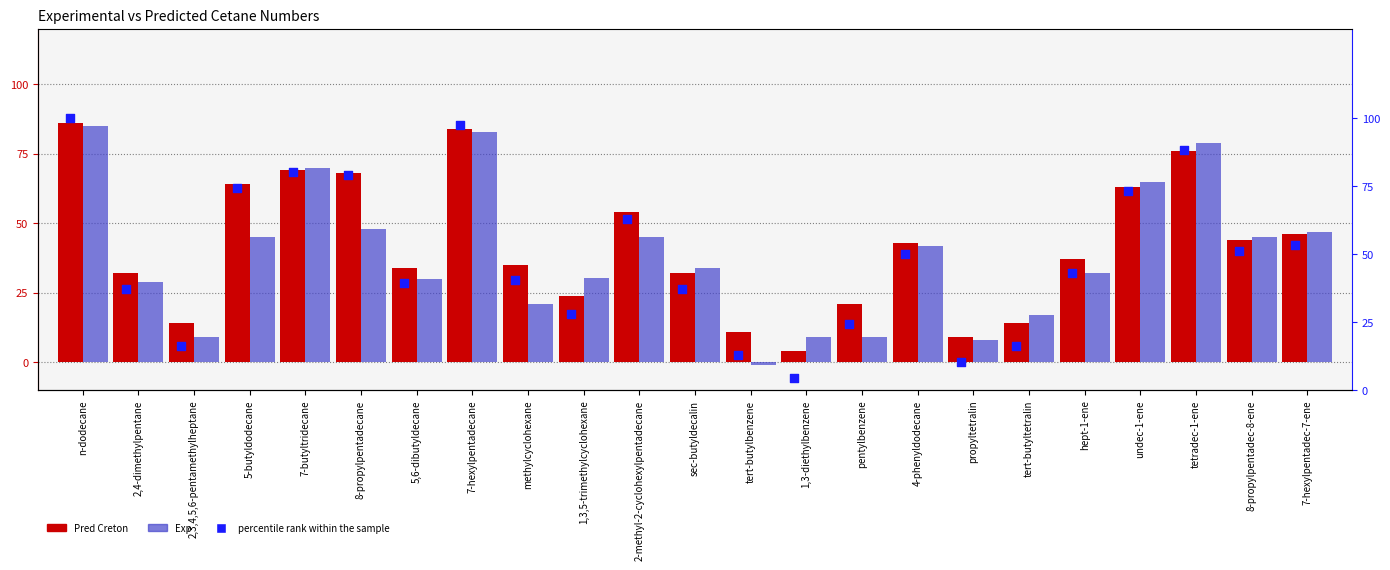

Which series contains the highest Y value?

percentile rank within the sample